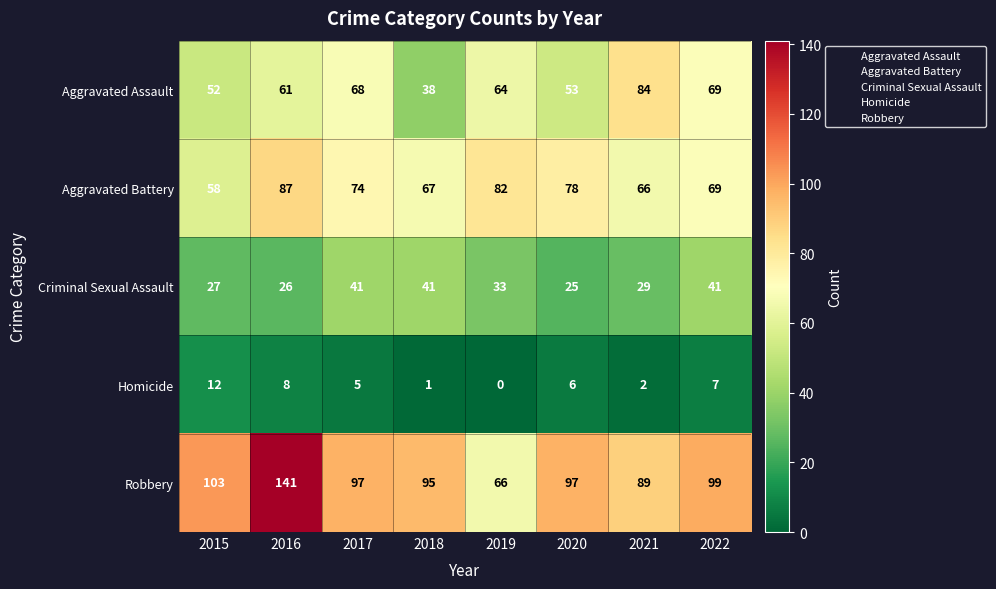

Which category has the lowest value across all series?

2019